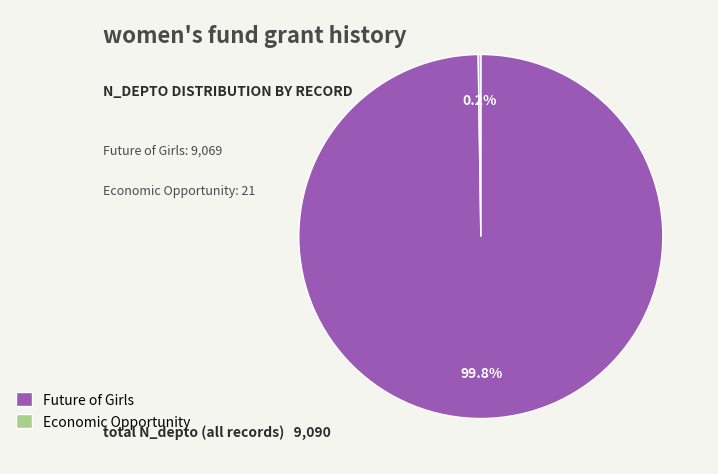

What percentage is NOT represented by Future of Girls?

0.2%